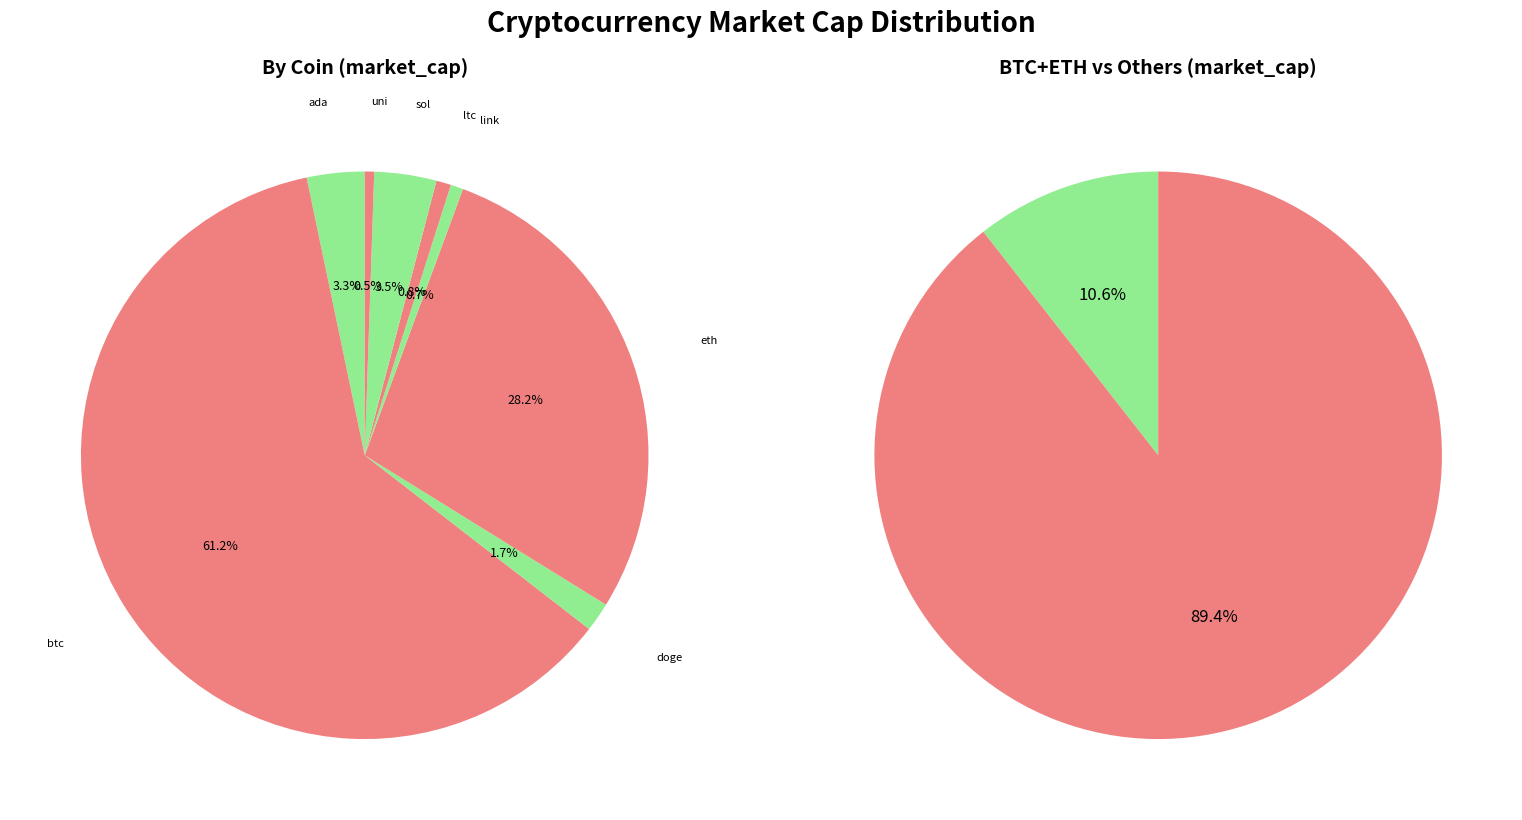

The ltc slice represents 13% of the pie. True or false?

False